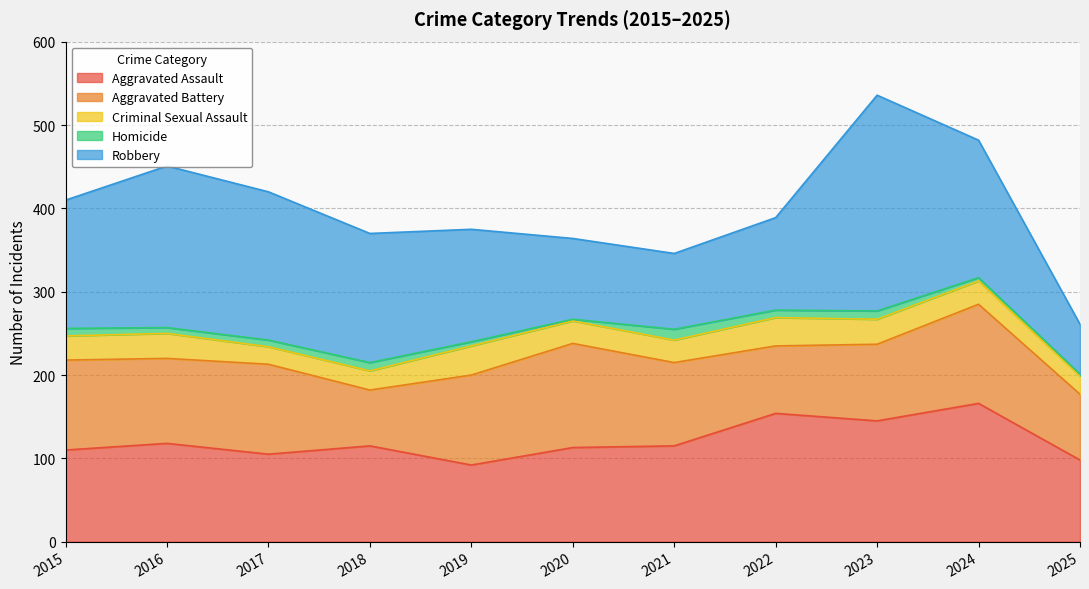

The Homicide series shows 7 at 2019. True or false?

False